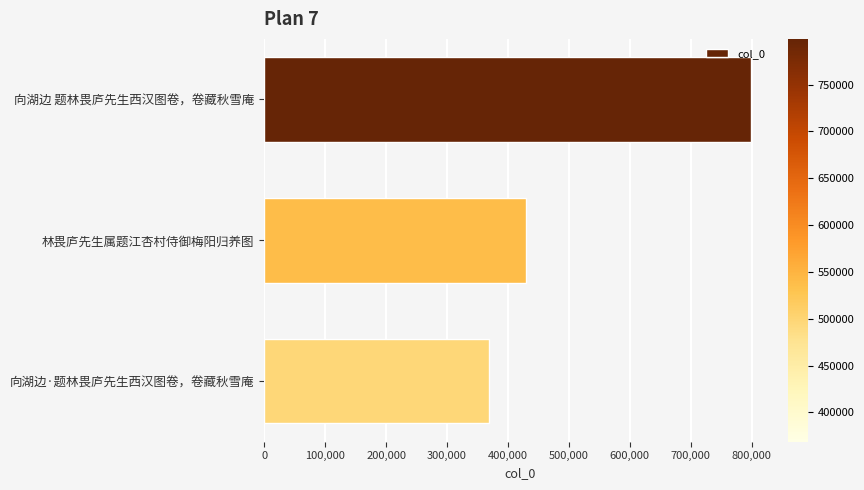

What is the ratio of the value at 向湖边 题林畏庐先生西汉图卷，卷藏秋雪庵 to the value at 向湖边·题林畏庐先生西汉图卷，卷藏秋雪庵?

2.2